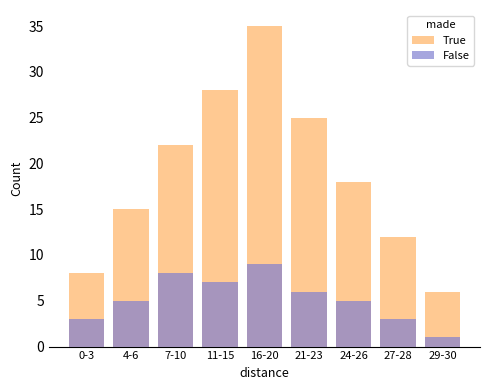

How many True values are between 12 and 25?

5